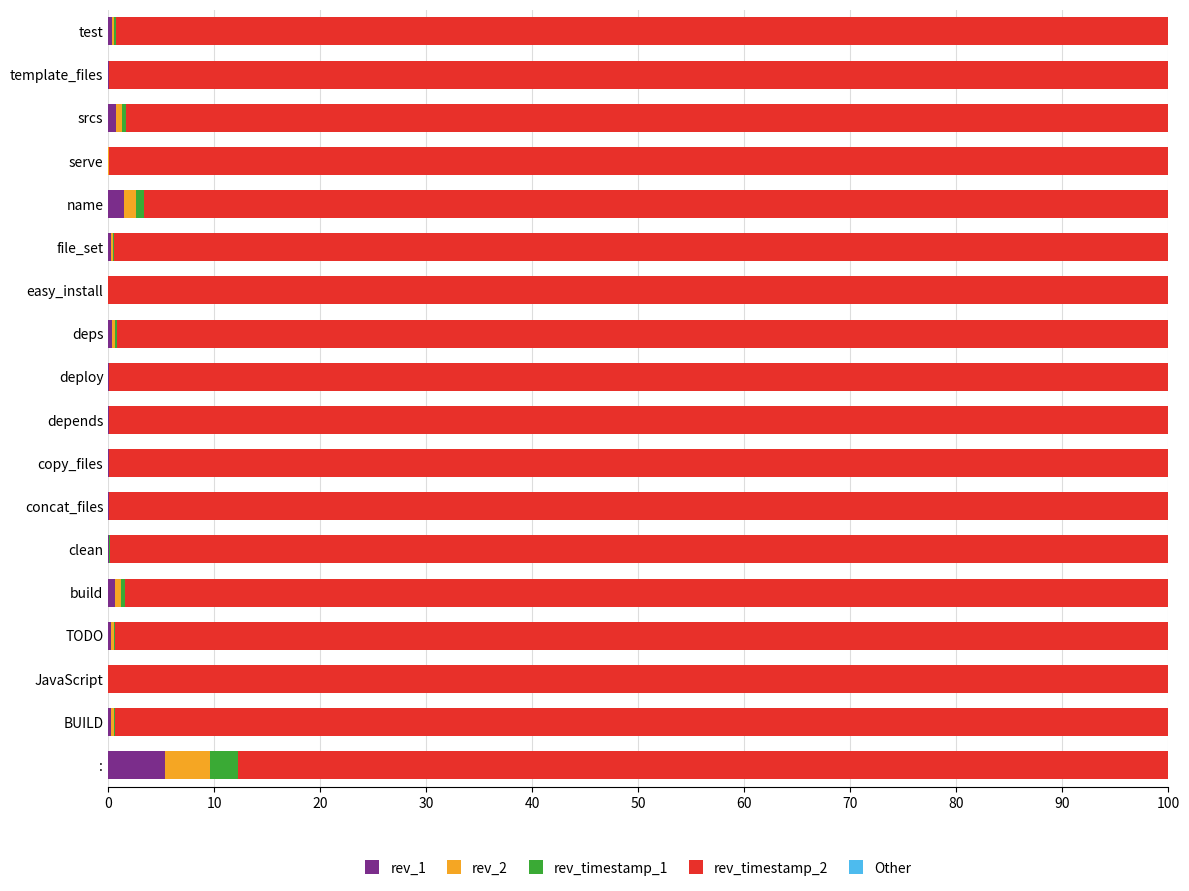

What is the highest value of the rev_1 series?

5.3